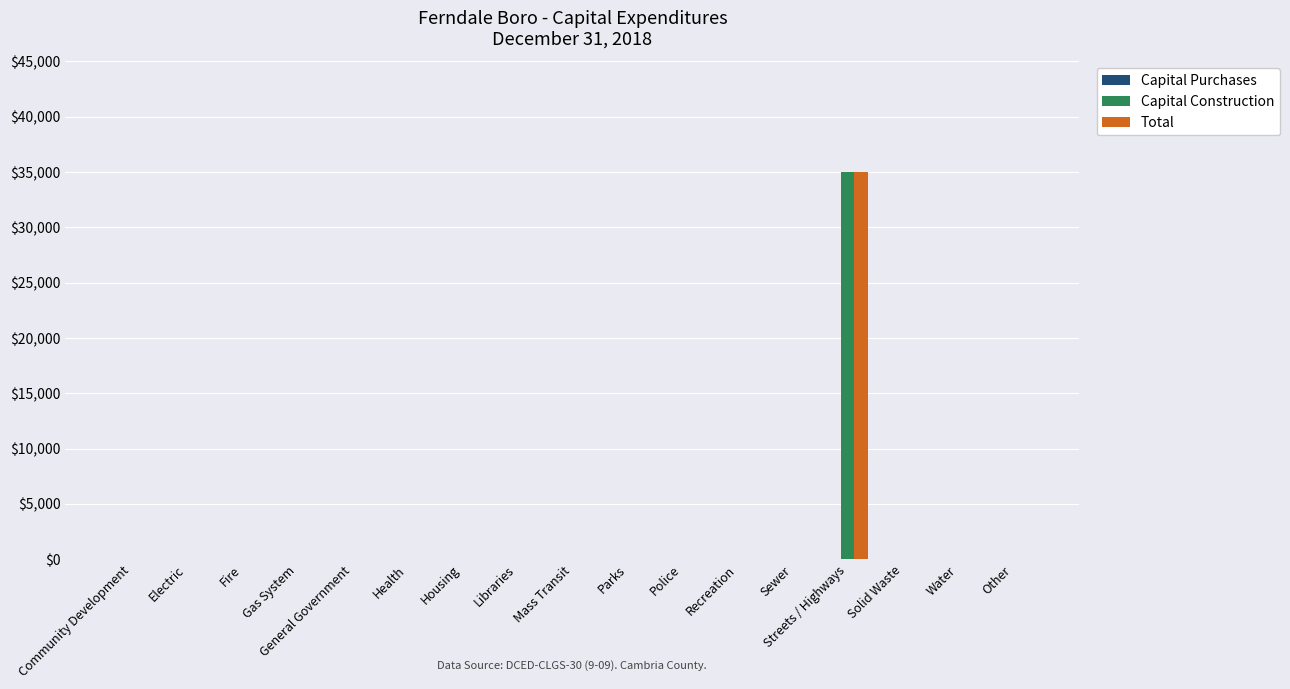

How many series are shown in this chart?

2